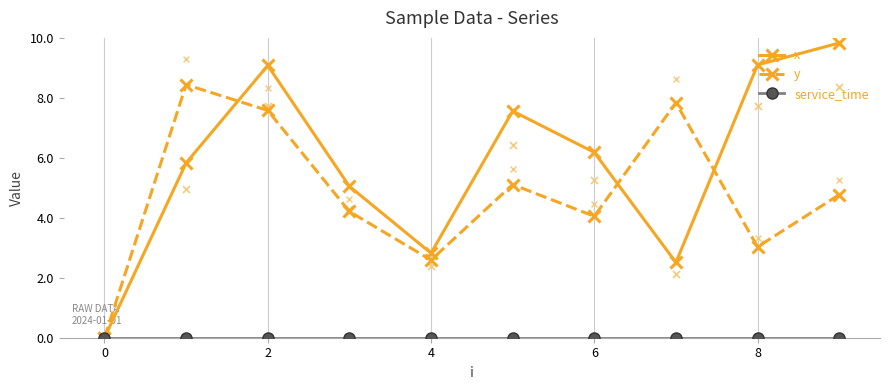

What is the total value across all series at 8?

12.7